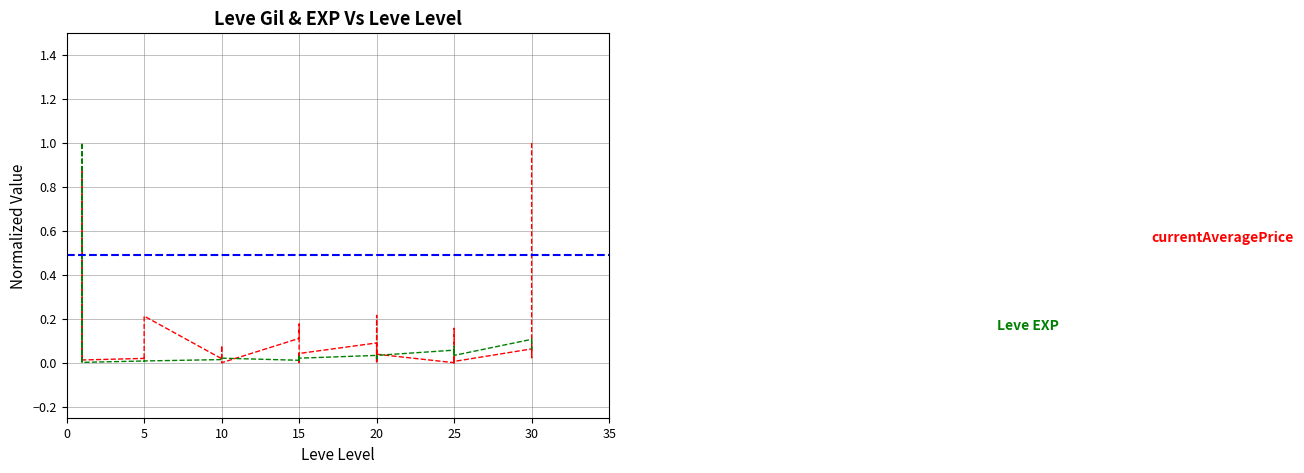

Which has a higher value, 30 or 20?

30